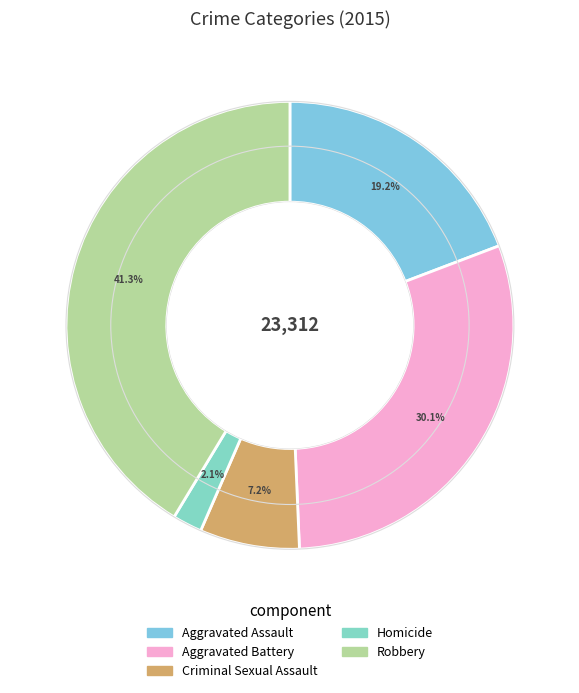

What percentage is NOT represented by Robbery?

58.7%